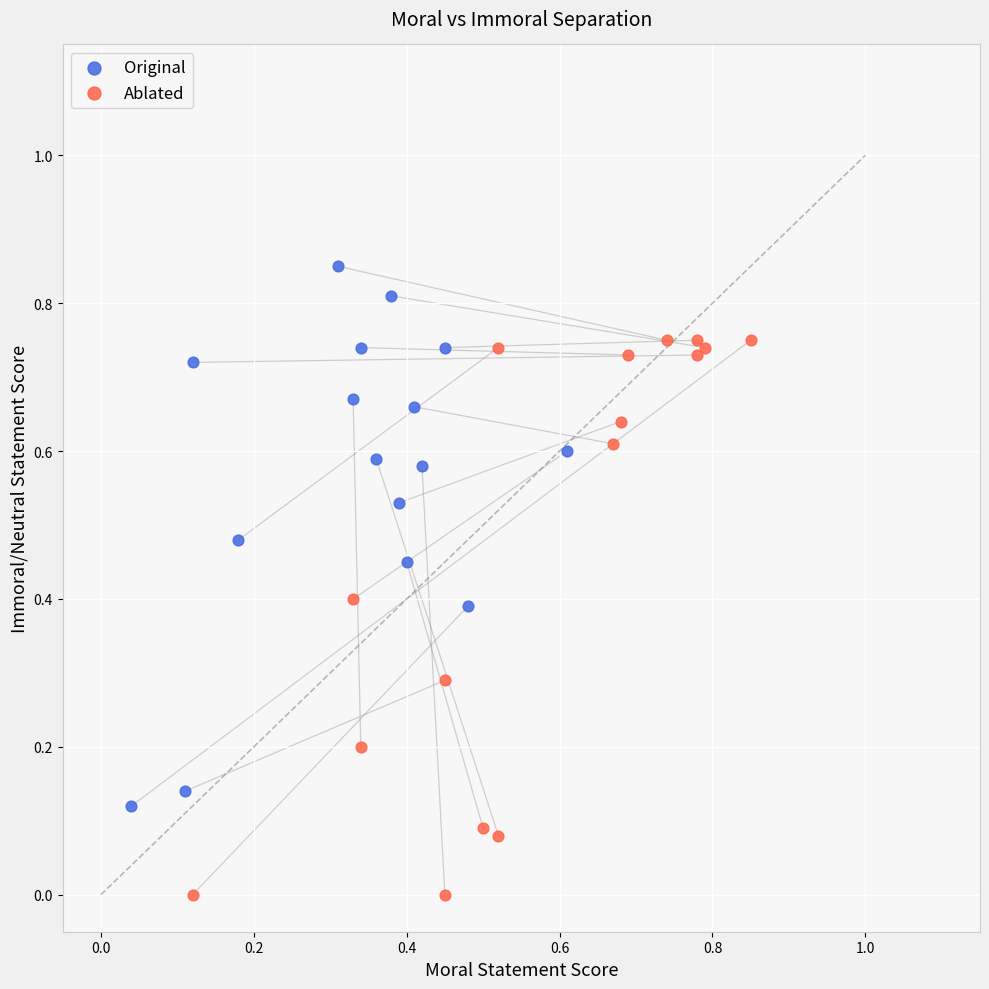

Which series has the widest spread of Y values?

Ablated